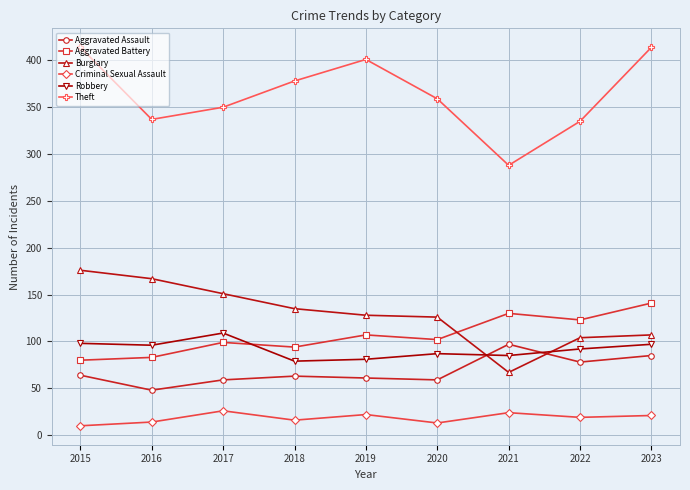

True or false: Robbery has a value of 127 at 2022.

False